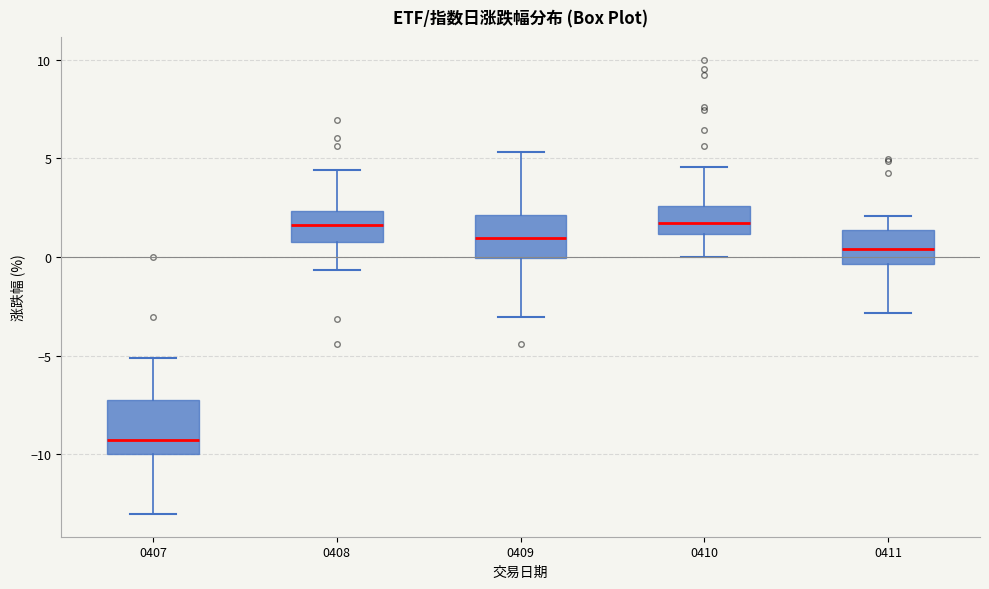

Reading left to right, transcribe this box plot: for each box, give where its median line is, the range the box spans, and where its two whiskers end, as read against the y-axis. The values are not printed on the chart, so give them approximately, as read against the axis.

0407: median -9.5, box -10.0 to -7.5, whiskers -13.0 to -5.0
0408: median 1.5, box 0.5 to 2.5, whiskers -0.5 to 4.5
0409: median 1.0, box 0.0 to 2.0, whiskers -3.0 to 5.5
0410: median 1.5, box 1.0 to 2.5, whiskers 0.0 to 4.5
0411: median 0.5, box -0.5 to 1.5, whiskers -3.0 to 2.0